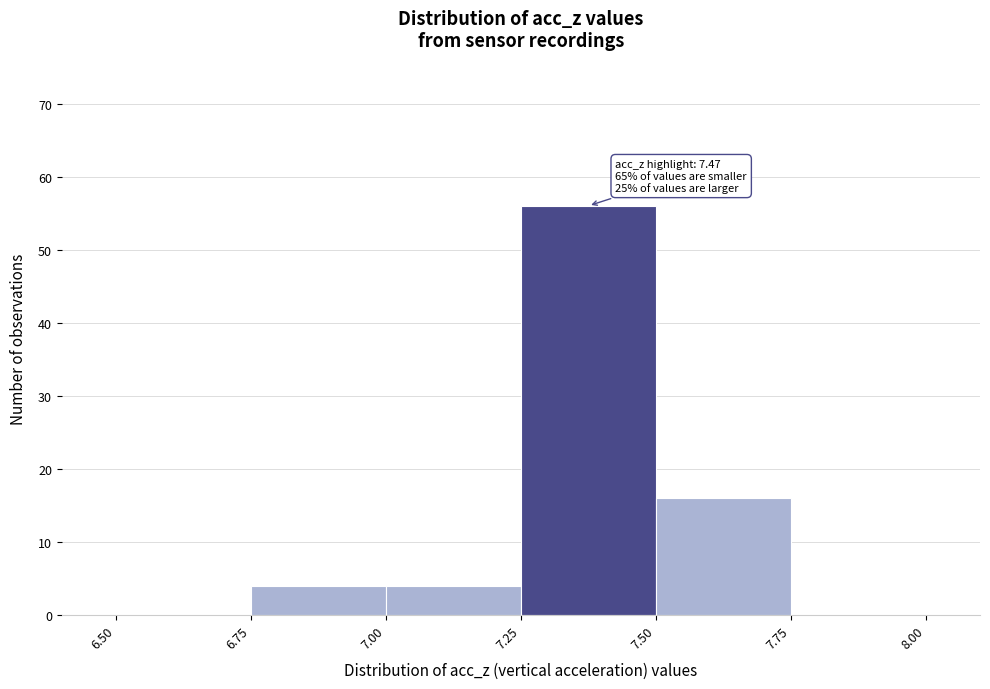

Which range on the x-axis has the tallest bar?

7.25 to 7.50